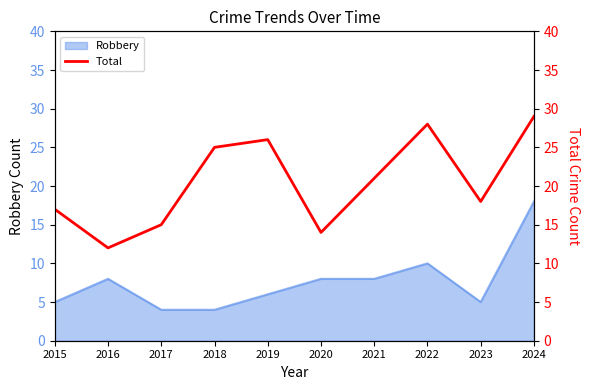

At which label is Robbery closest to 11?

2022